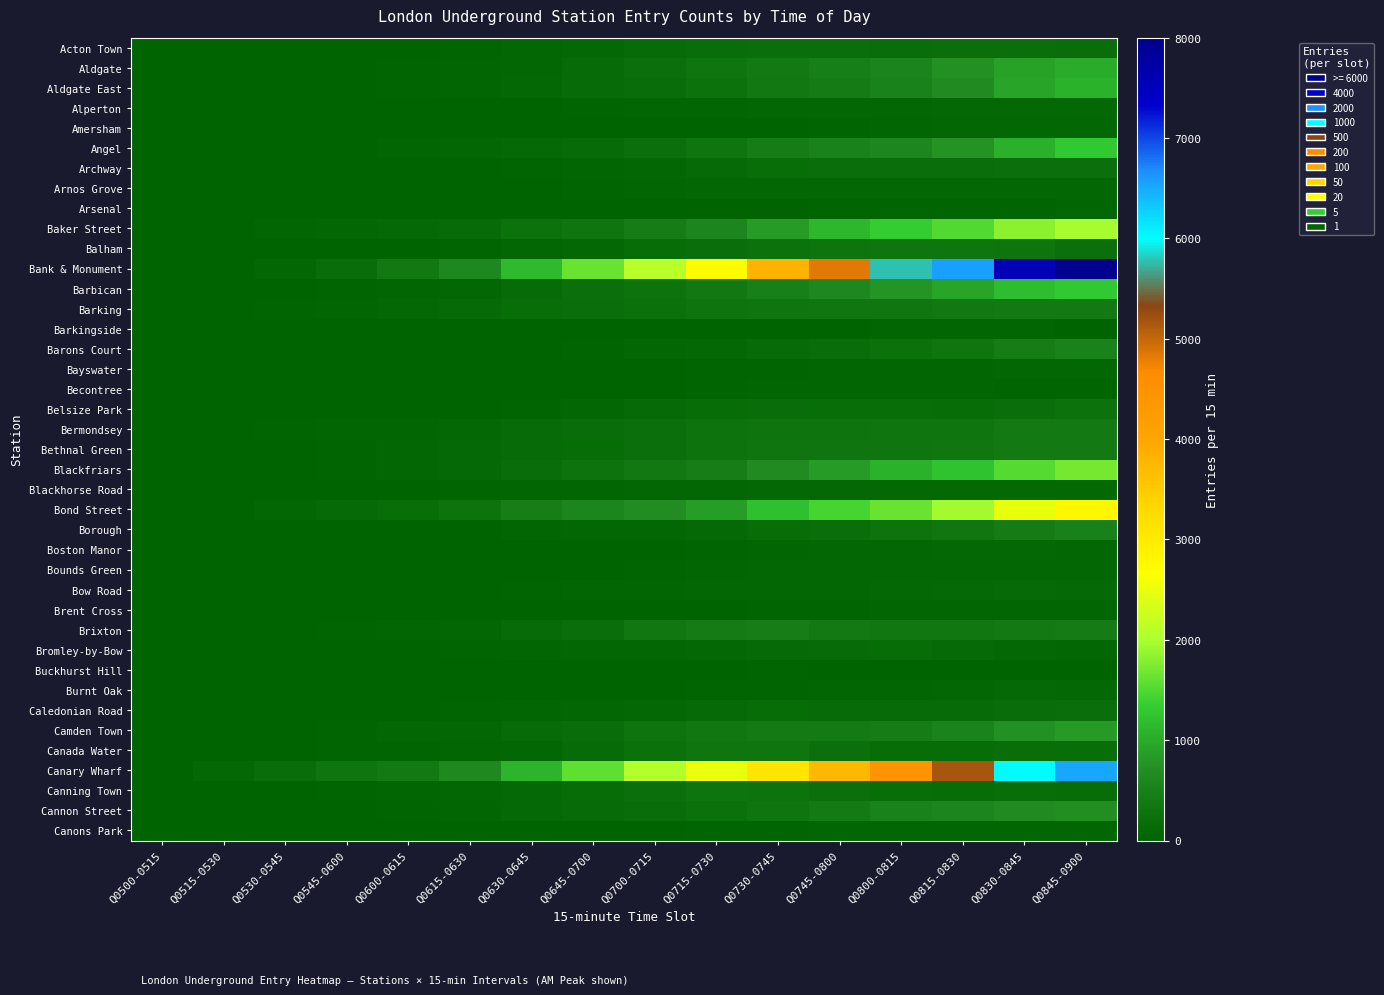

Which series has the widest spread of values?

Bank & Monument